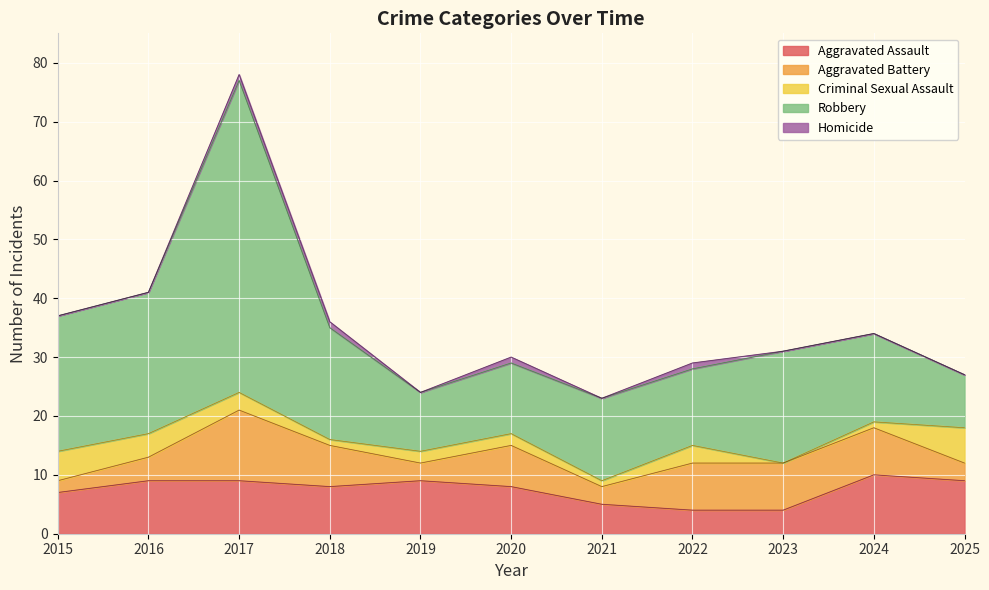

Which series has the largest total across all categories?

Robbery